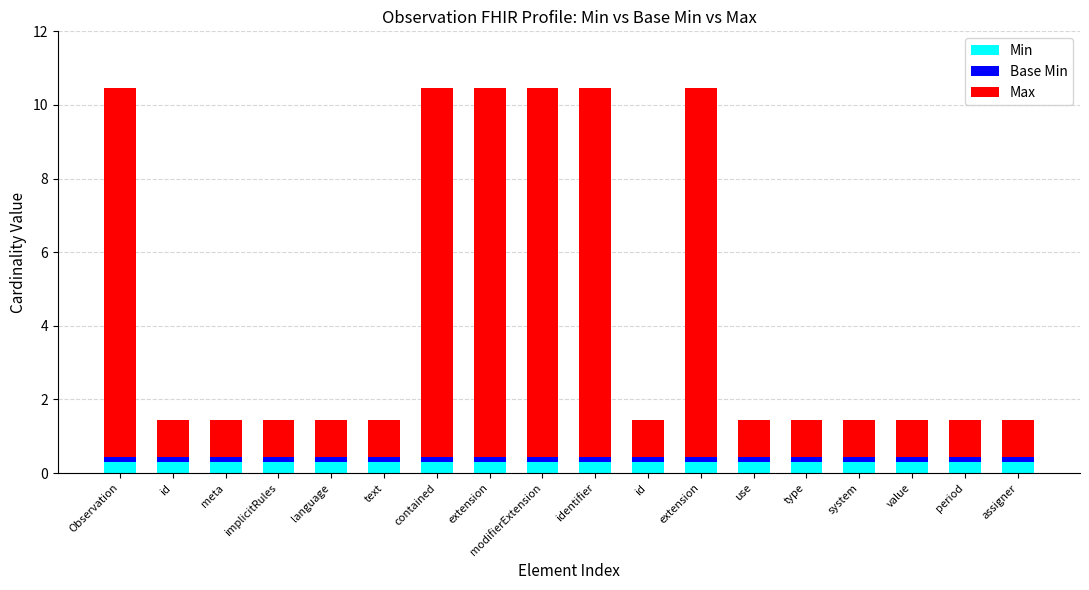

Which series has the widest spread of values?

Max